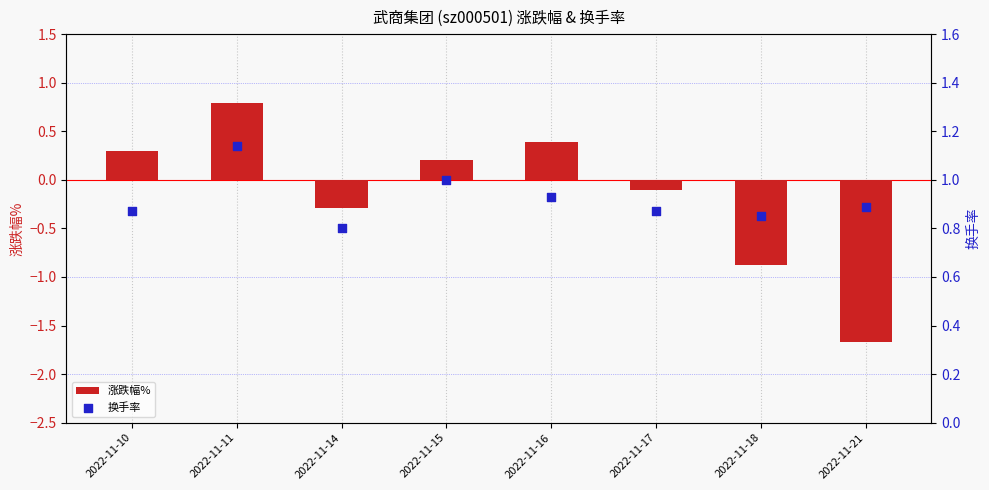

What is the total value across all series at 2022-11-10?

1.2